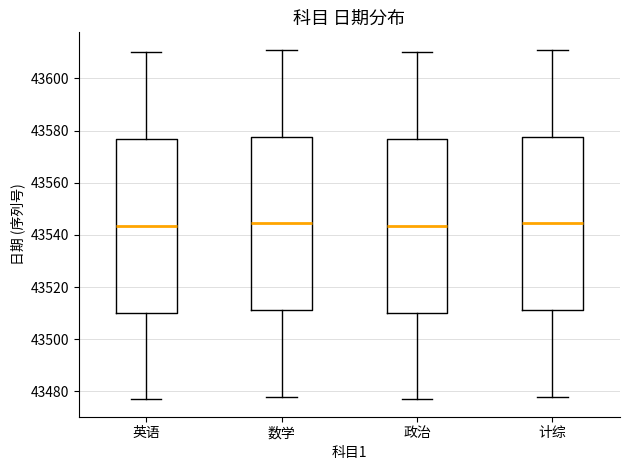

Reading left to right, transcribe this box plot: for each box, give where its median line is, the range the box spans, and where its two whiskers end, as read against the y-axis. The values are not printed on the chart, so give them approximately, as read against the axis.

英语: median 43544, box 43510 to 43576, whiskers 43478 to 43610
数学: median 43544, box 43512 to 43578, whiskers 43478 to 43612
政治: median 43544, box 43510 to 43576, whiskers 43478 to 43610
计综: median 43544, box 43512 to 43578, whiskers 43478 to 43612